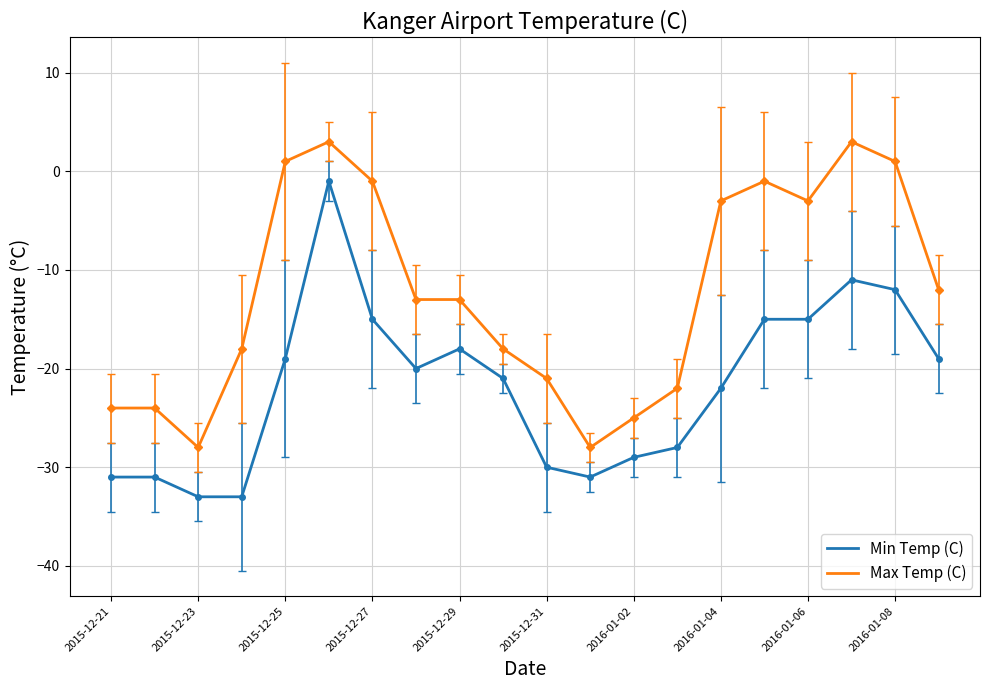

Reading right to left, what are all the values shown in this chart?

Min Temp (C): -19	-12	-11	-15	-15	-22	-28	-29	-31	-30	-21	-18	-20	-15	-1	-19	-33	-33	-31	-31
Max Temp (C): -12	1	3	-3	-1	-3	-22	-25	-28	-21	-18	-13	-13	-1	3	1	-18	-28	-24	-24